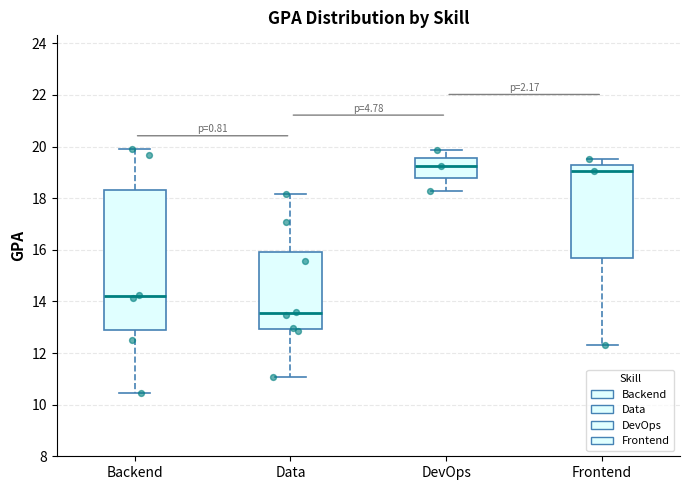

Which box is the tallest, from its lower edge to its upper edge?

Backend